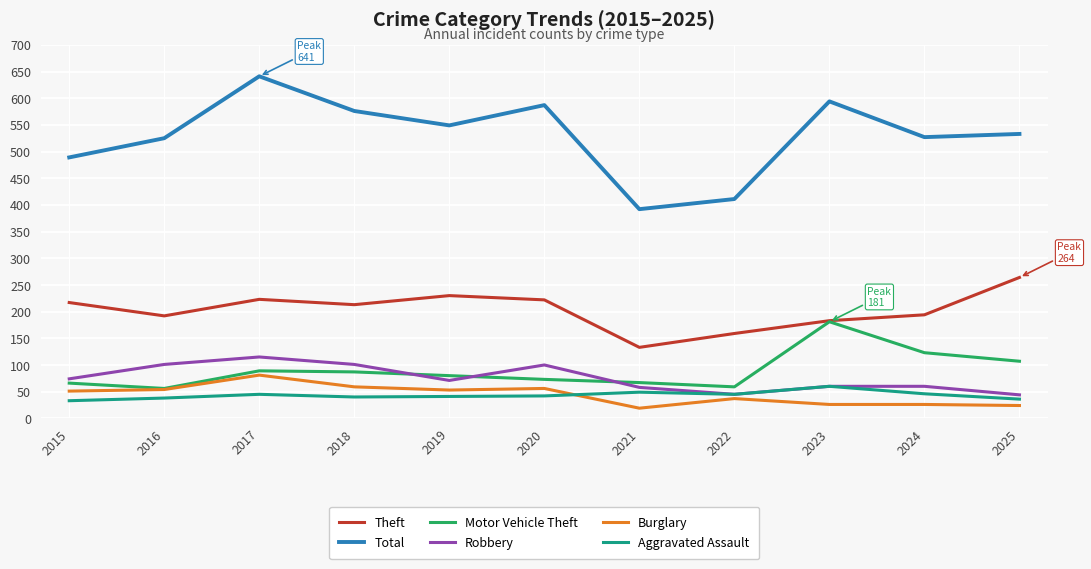

Which category has the highest value across all series?

2017